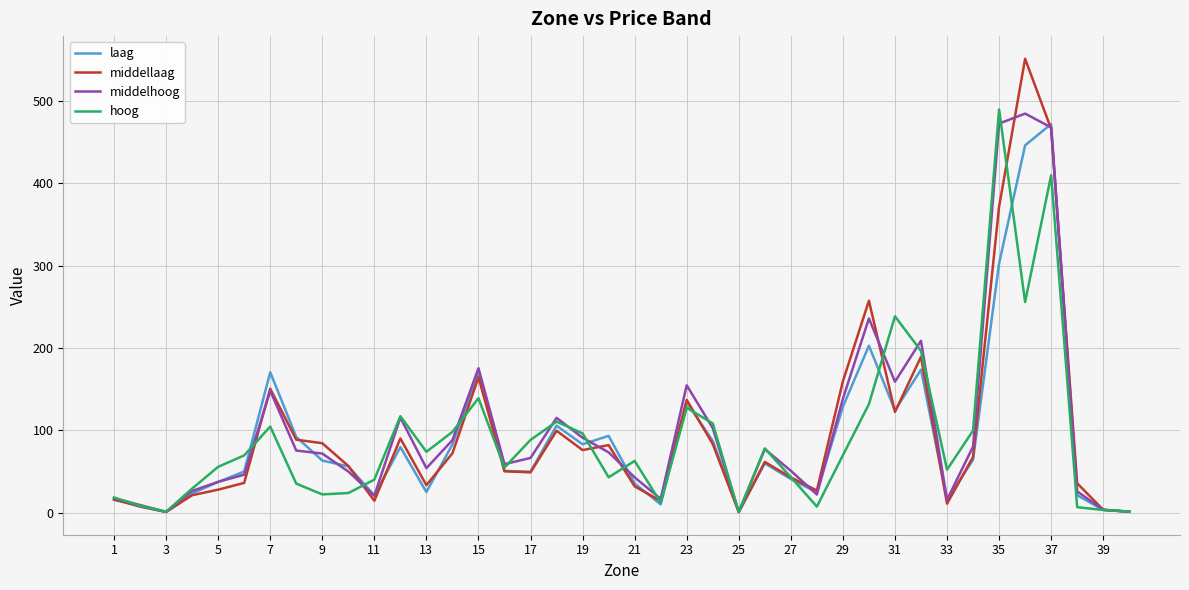

Which series has the largest range (max minus min)?

middellaag